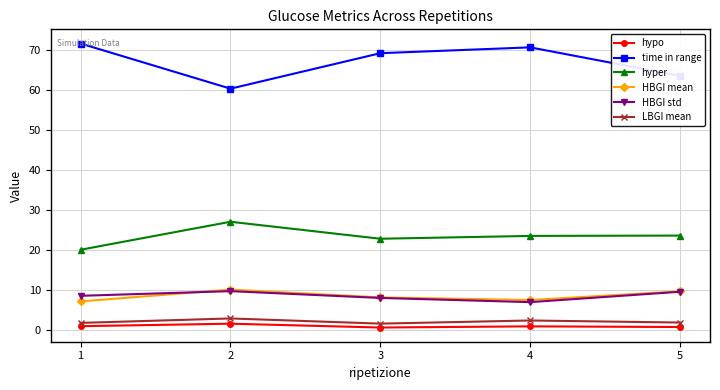

How many interior local valleys does the time in range series have?

1